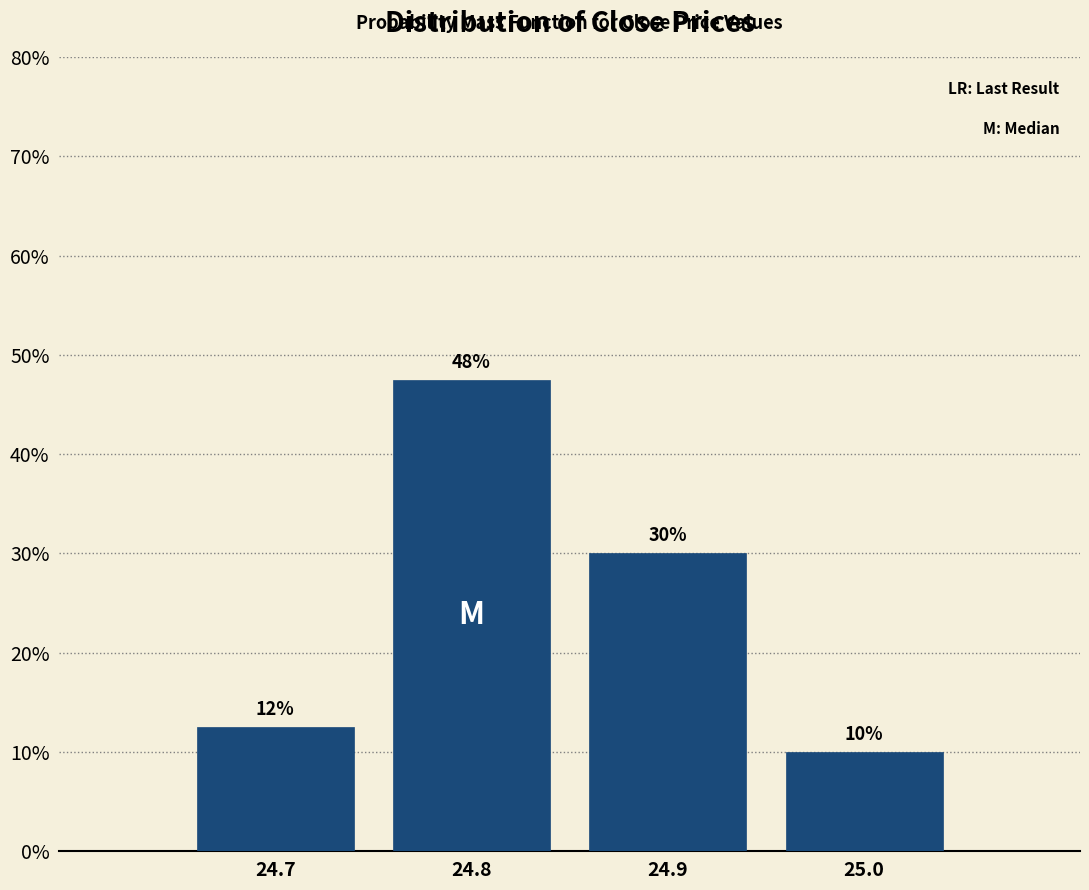

What is the difference between the second highest and minimum values?

20.0